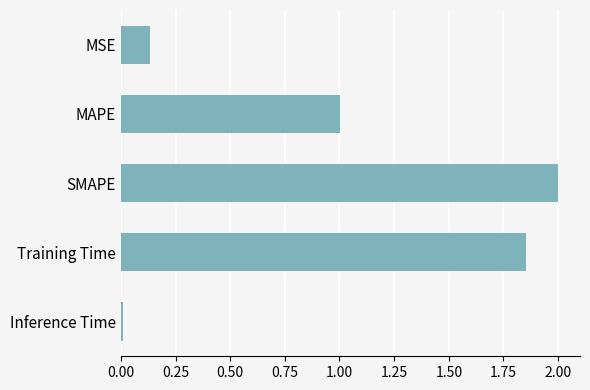

What is the average value?

1.0